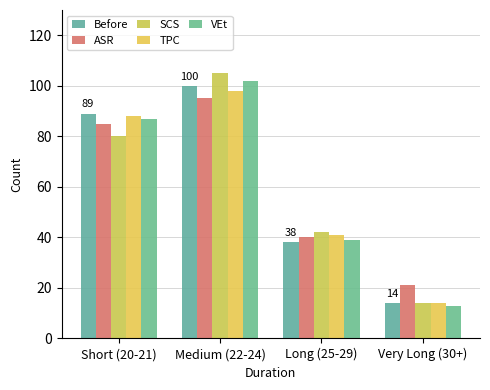

What is the label of the 1st bar from the left?

Short (20-21)